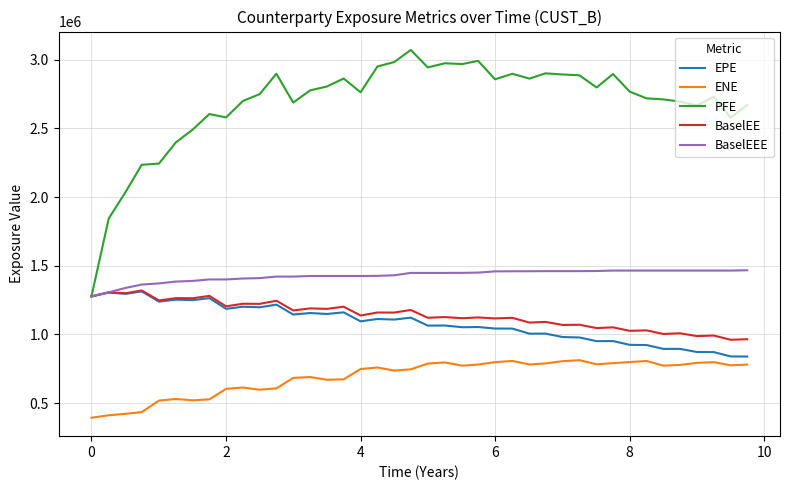

Which series has the largest range (max minus min)?

PFE